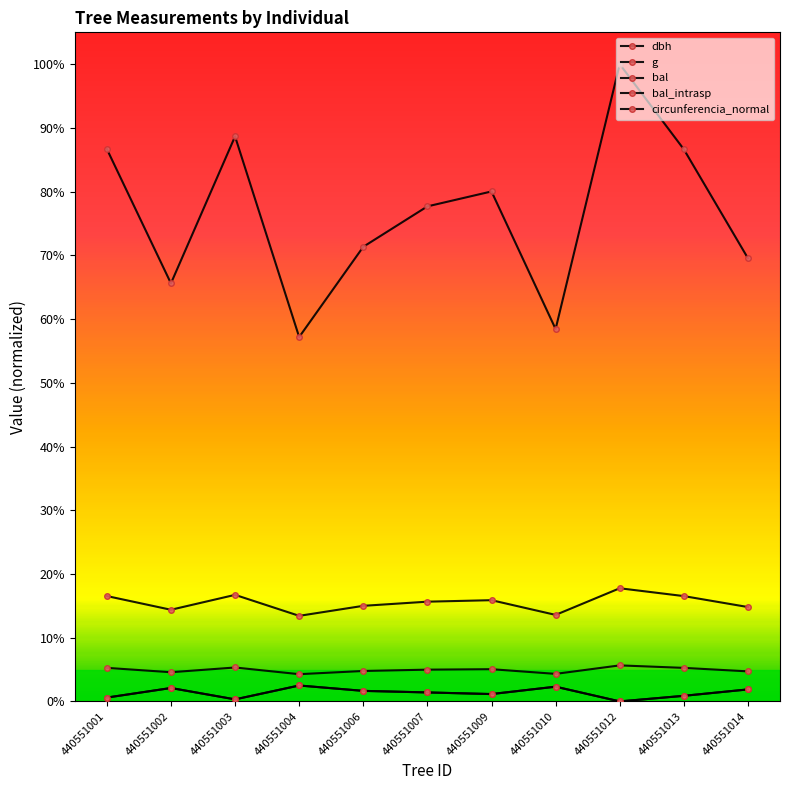

Which has a higher value, 440551010 or 440551013?

440551013